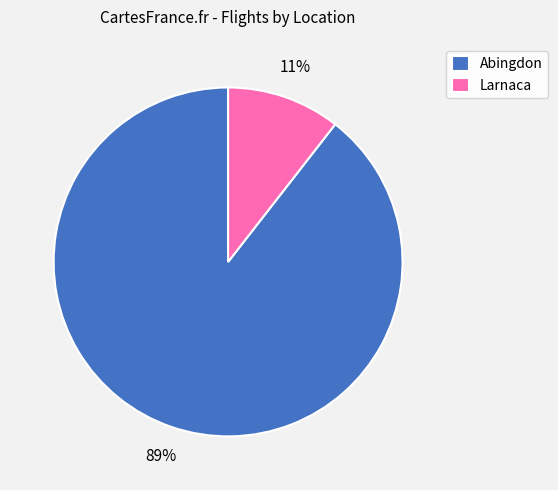

Does any single category account for the majority?

Yes